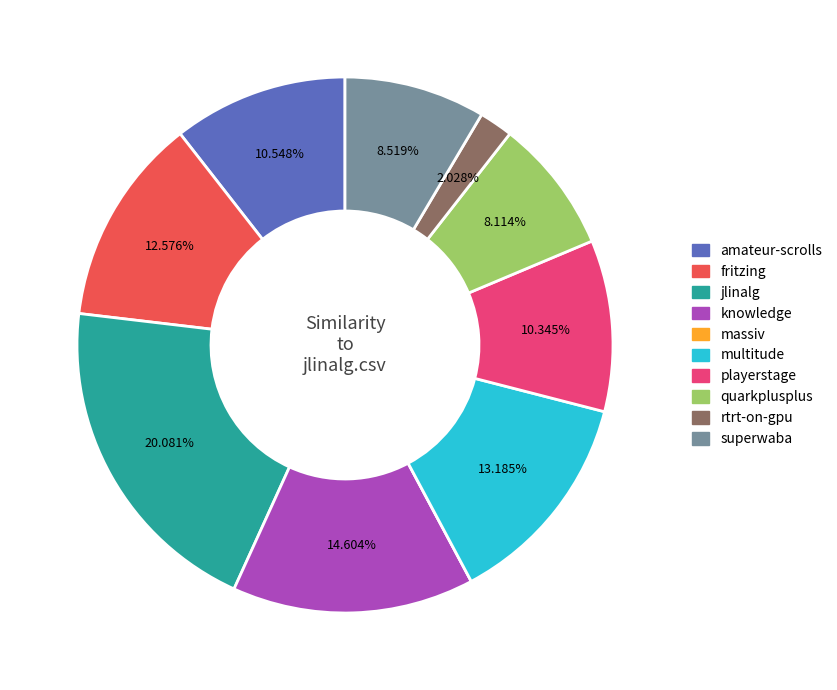

Is there a majority slice in this chart?

No